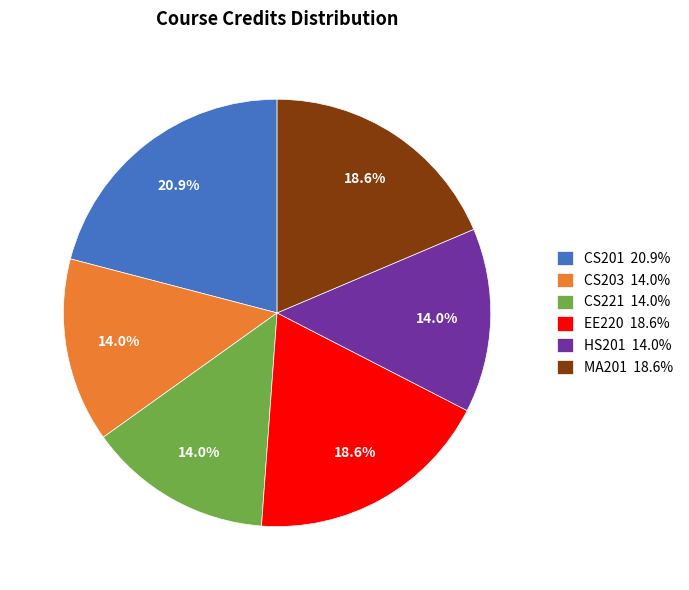

To the nearest percent, what is the difference between the CS203 and CS201 slice percentages?

7%